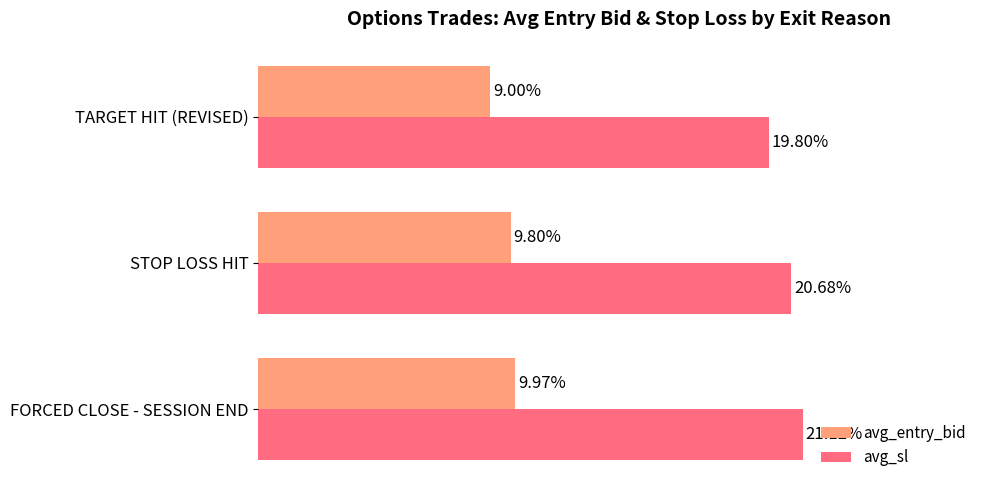

Which category has the highest value in the avg_sl series?

FORCED CLOSE - SESSION END